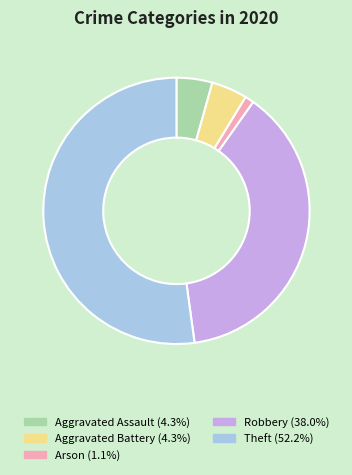

Which category has the biggest portion of the pie?

Theft